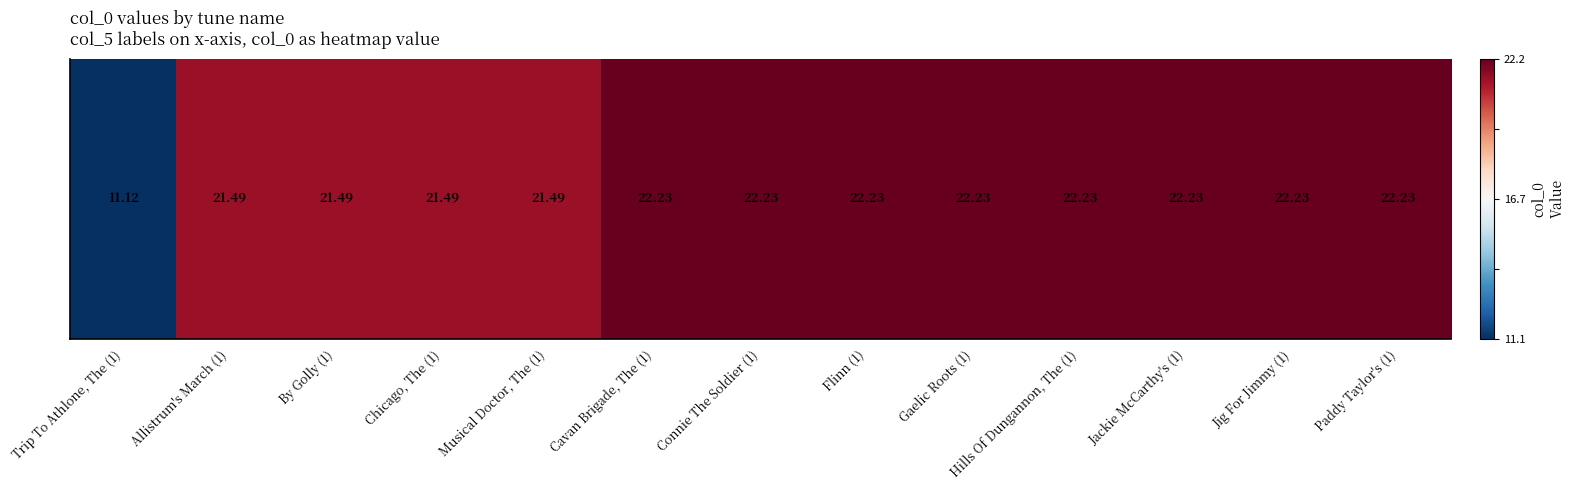

At which label is the value closest to 0?

Allistrum's March (1)